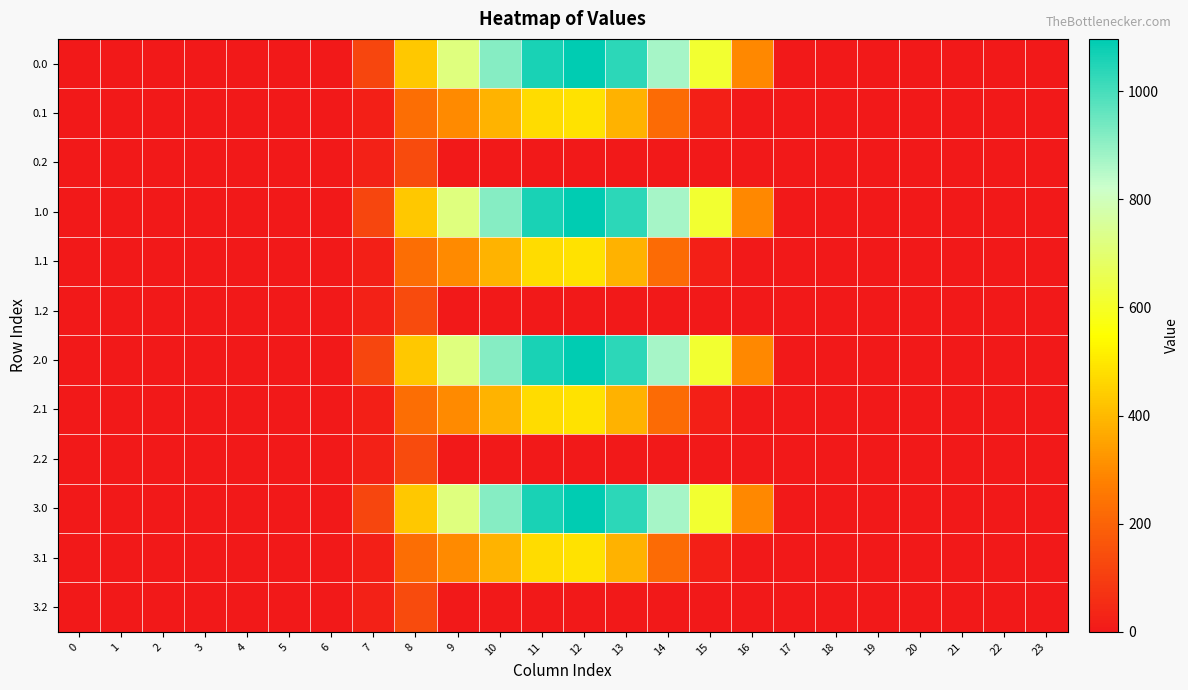

Which has a higher value, 21 or 9?

9